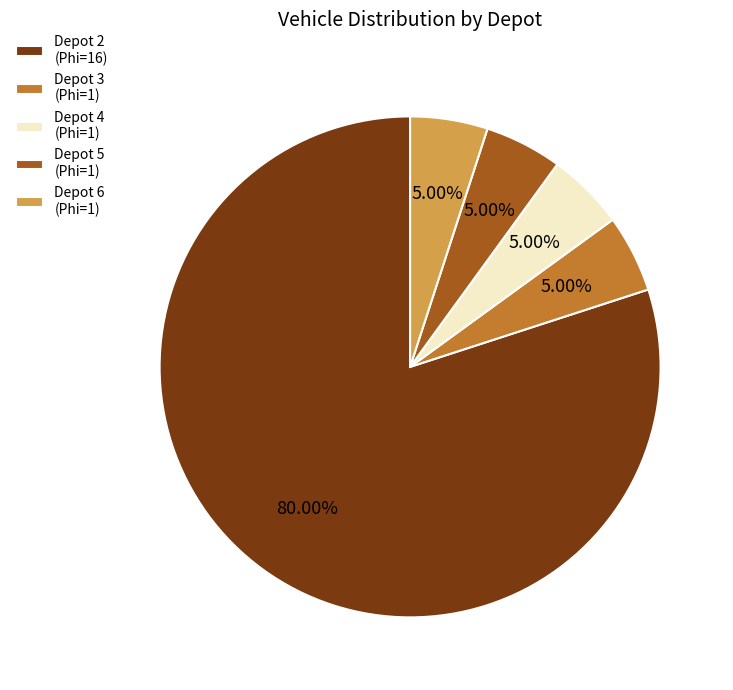

How many segments does this pie chart have?

5